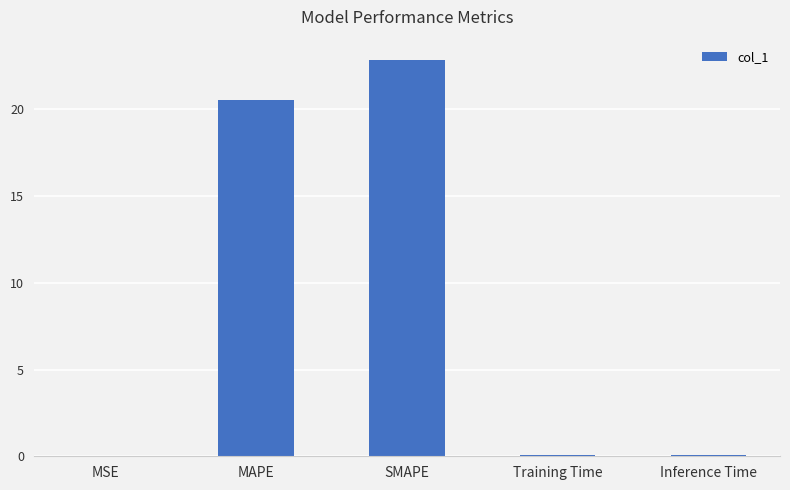

What is the ratio of the value at MAPE to the value at SMAPE?

0.9